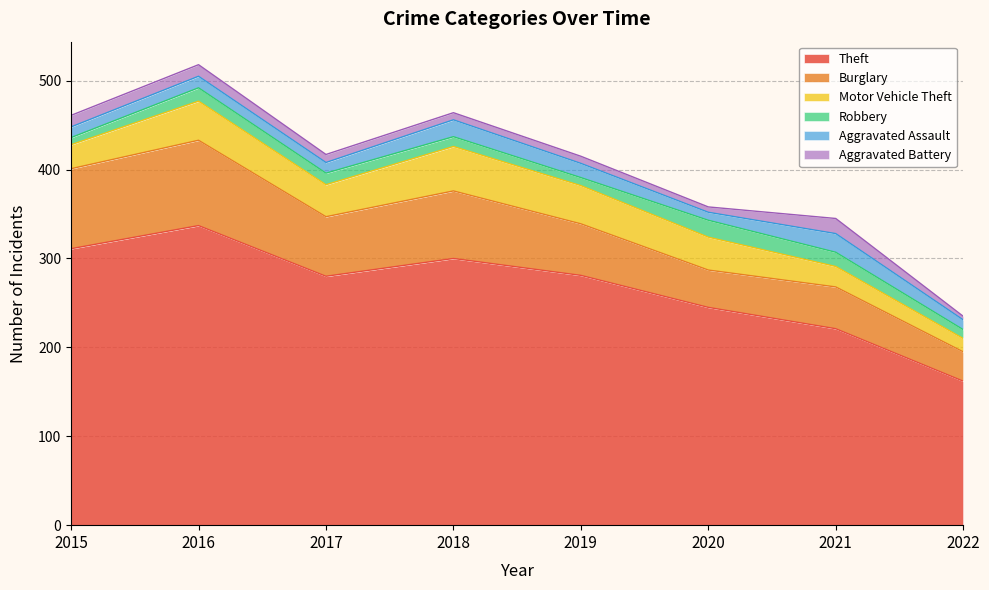

What is the sum of all Motor Vehicle Theft values?

275